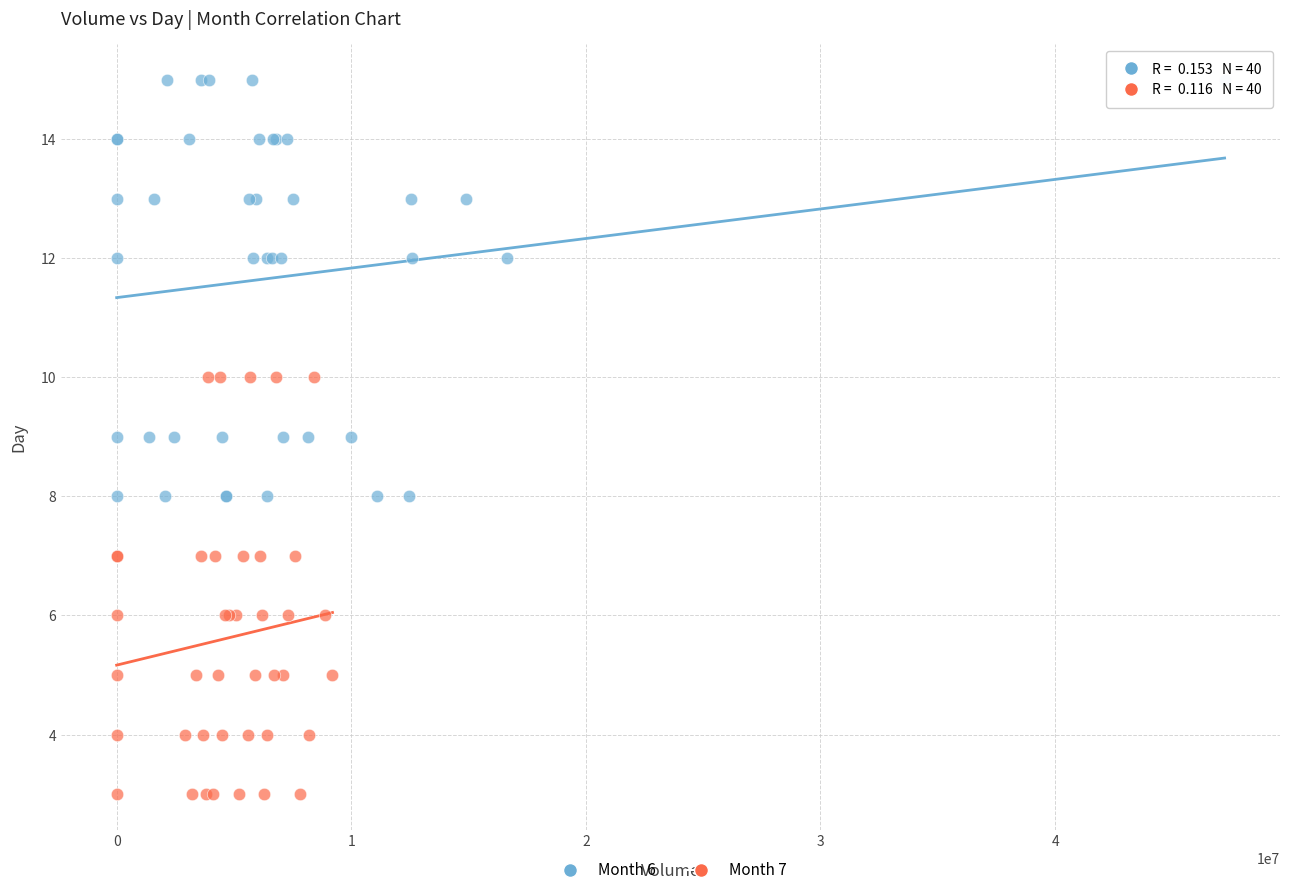

Which series reaches the maximum Y coordinate?

Month 6